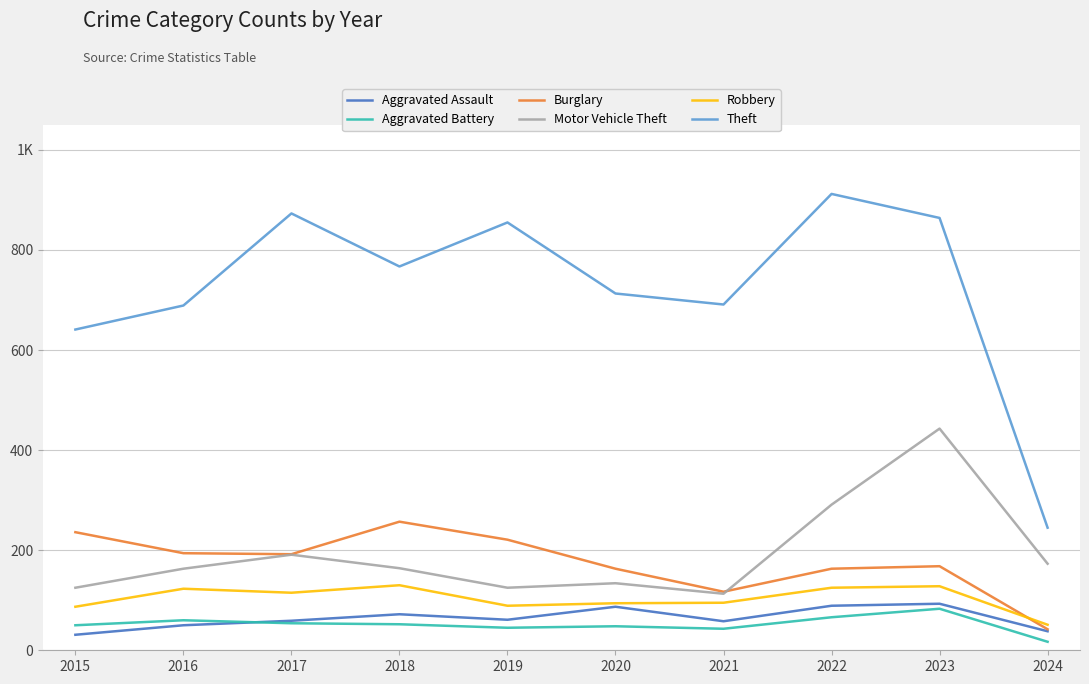

Is this an area chart (filled region under the line)?

No